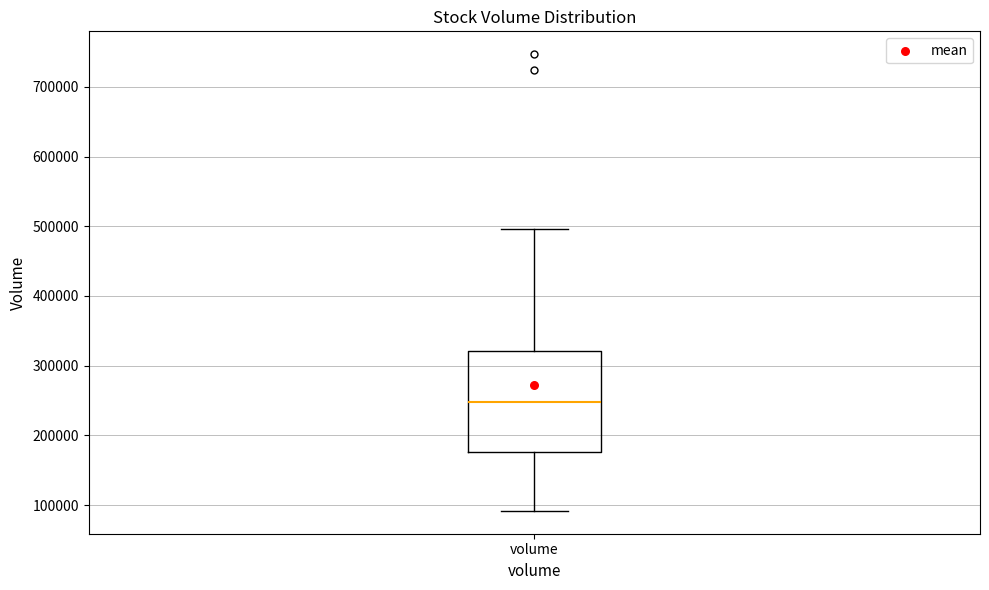

Where does the upper whisker of the box for volume end on the y-axis? The values are not printed on the chart, so give them approximately, as read against the axis.

500000